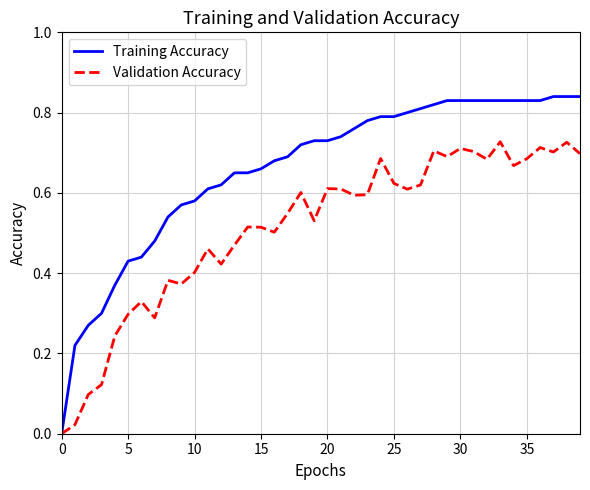

Which series has the largest range (max minus min)?

Training Accuracy